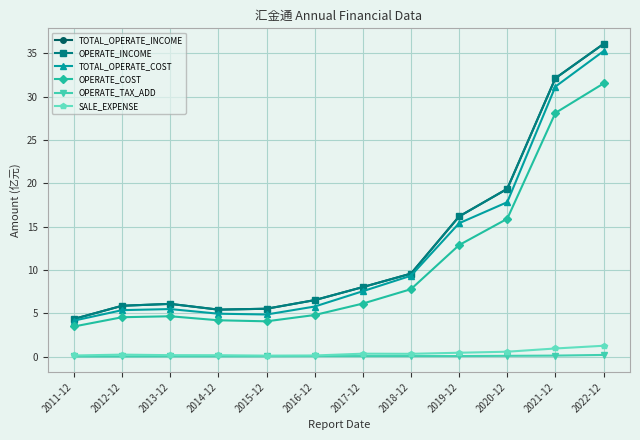

Is this an area chart (filled region under the line)?

No